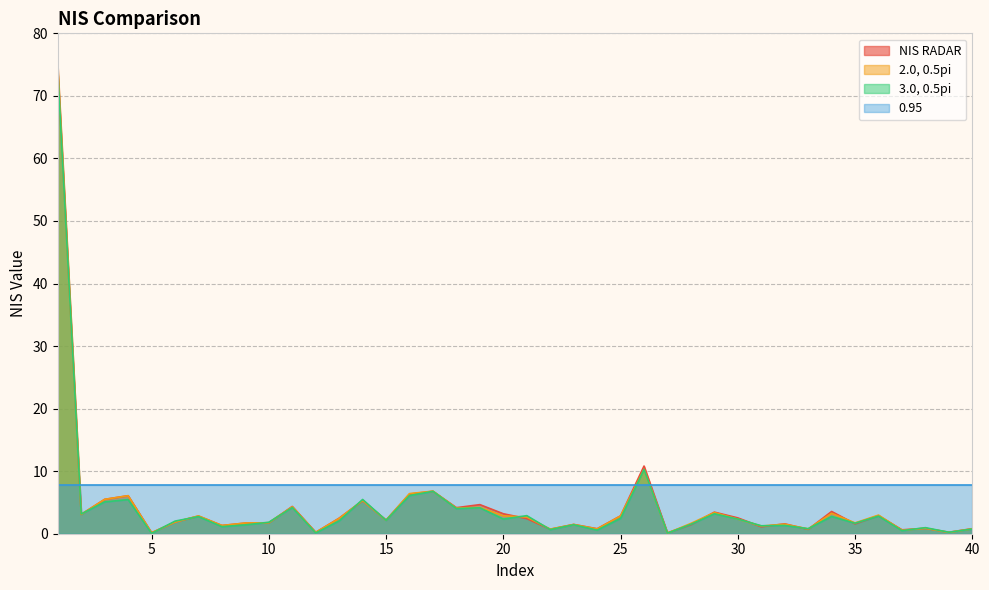

How many interior local valleys does the NIS RADAR series have?

14